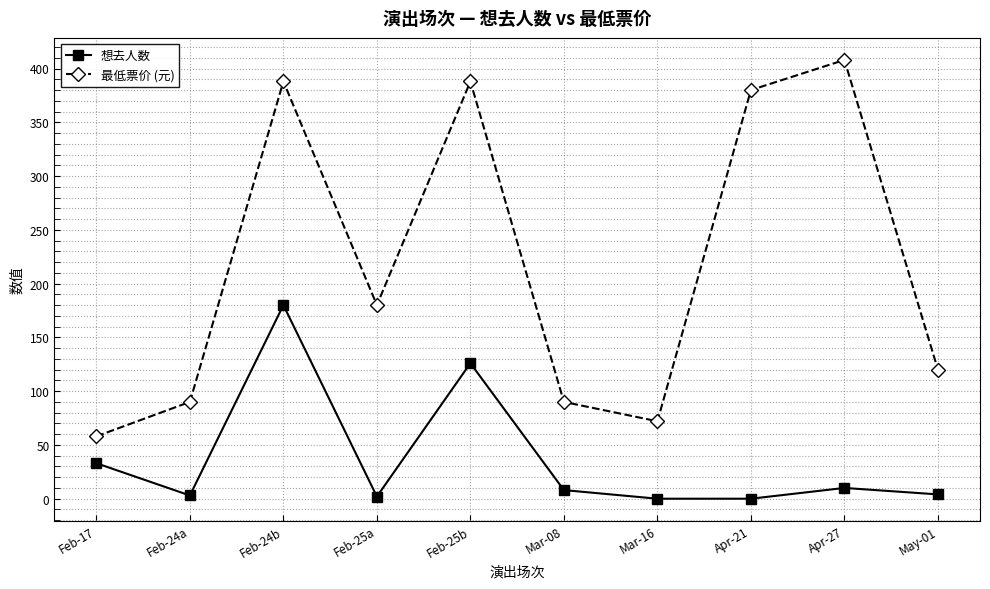

Does the chart have visible grid lines?

Yes